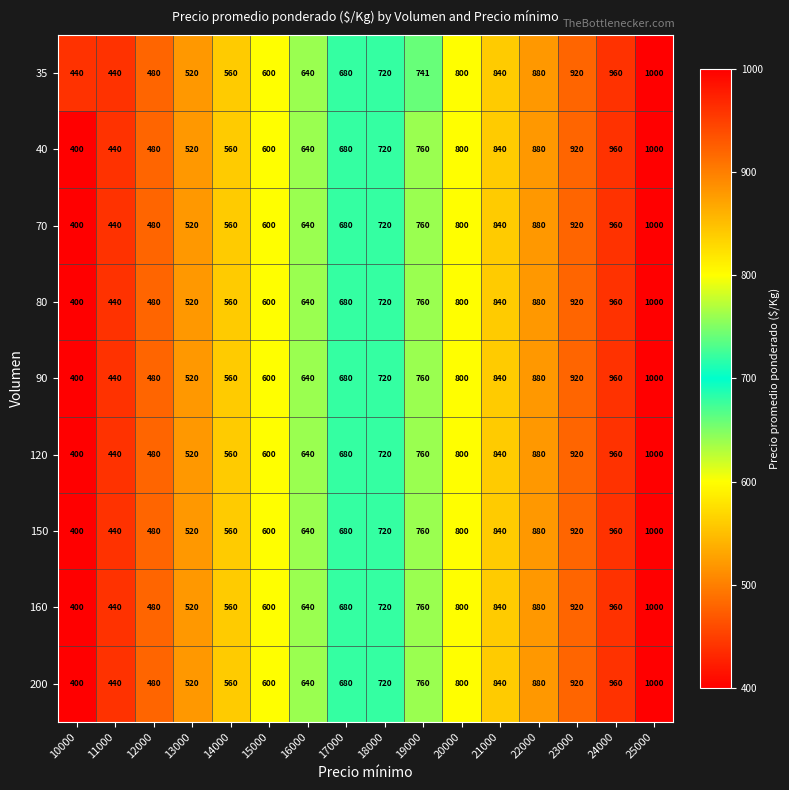

What is the sum of the 70 values at 16000 and 20000?

1440